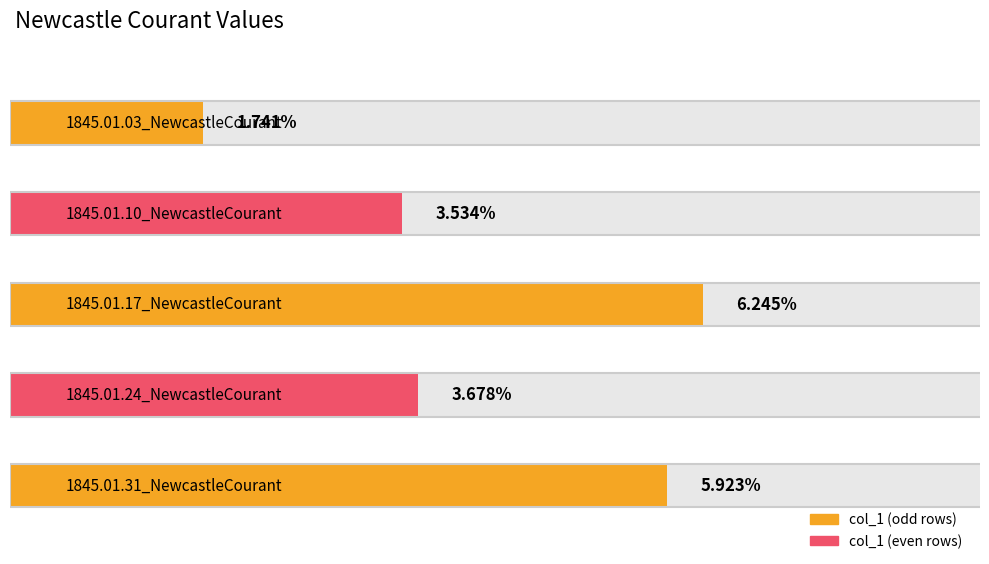

What position from the left is 1845.01.10_NewcastleCourant?

2